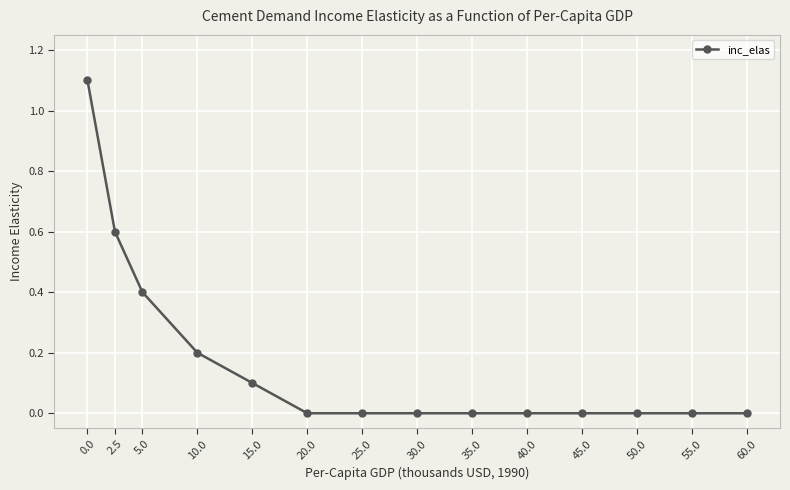

What is the greatest value displayed?

1.1